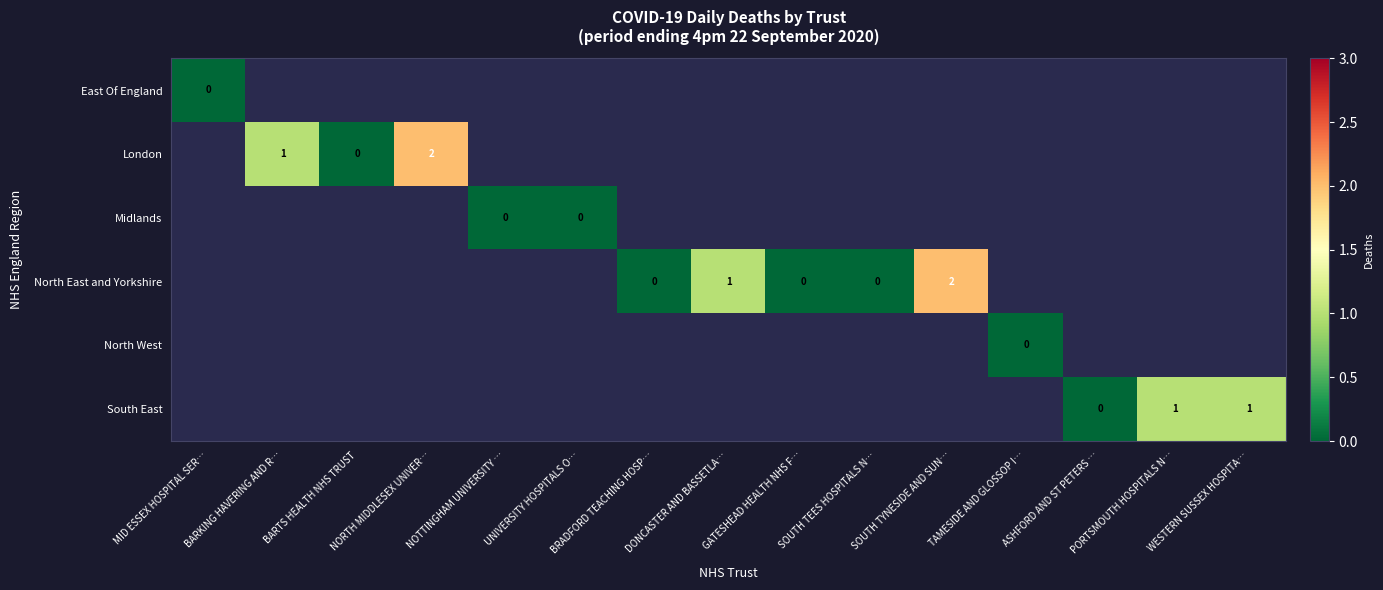

Count the number of categories in the chart.

15